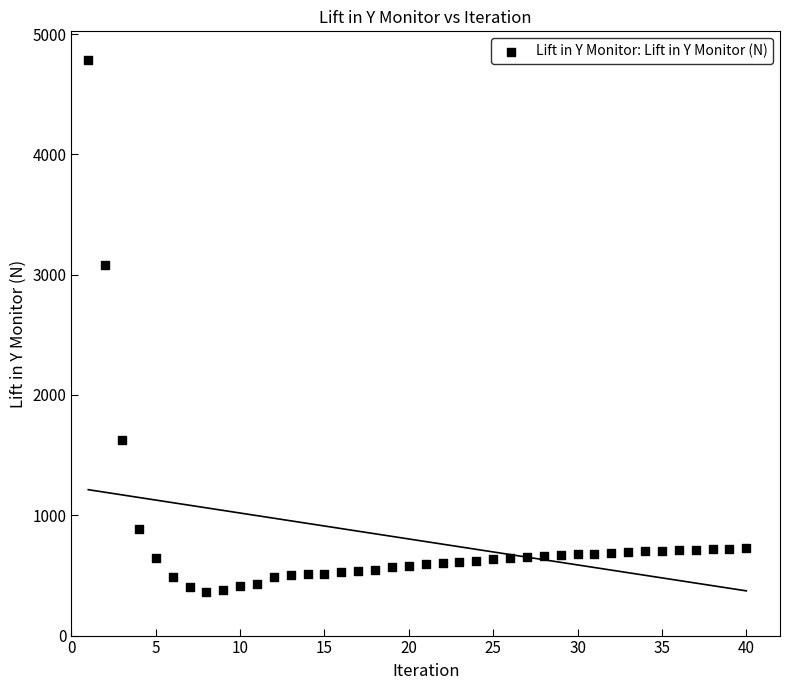

What is the range of Y values (max minus min)?

4419.8